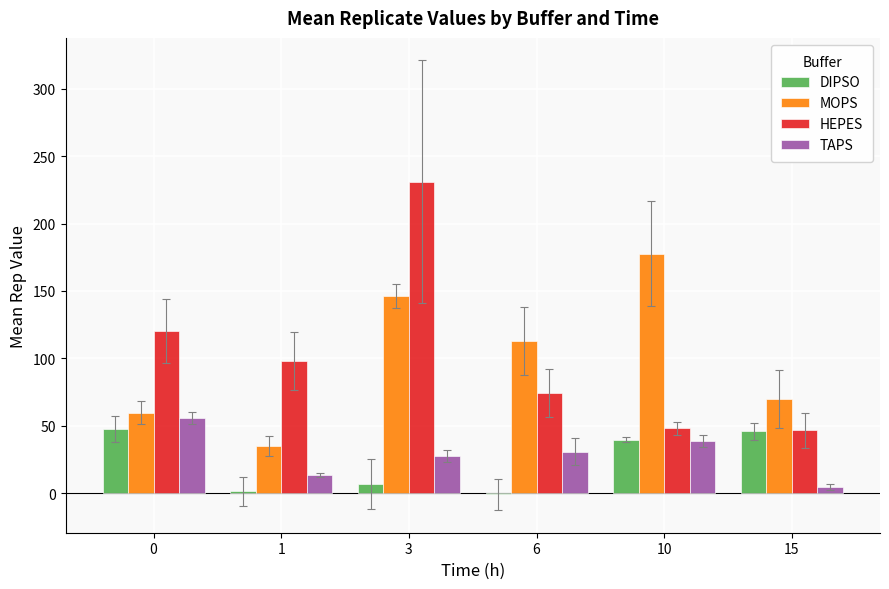

At which category is the sum across all series the highest?

3